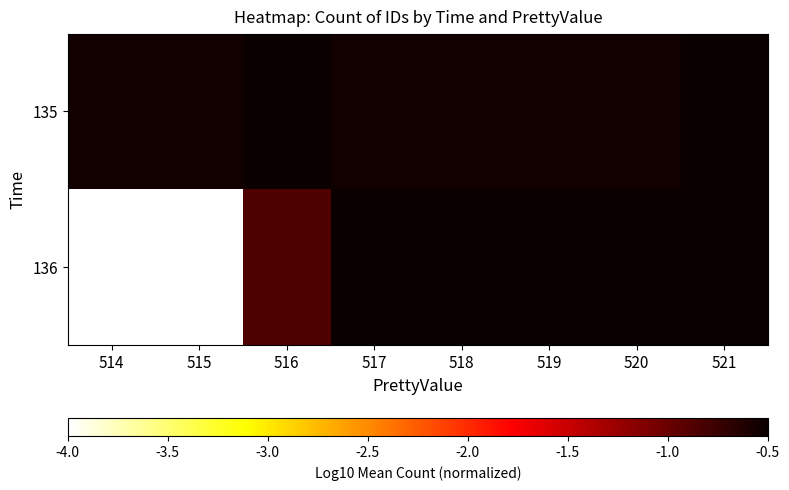

Between 517 and 521, which series saw the biggest shift?

135